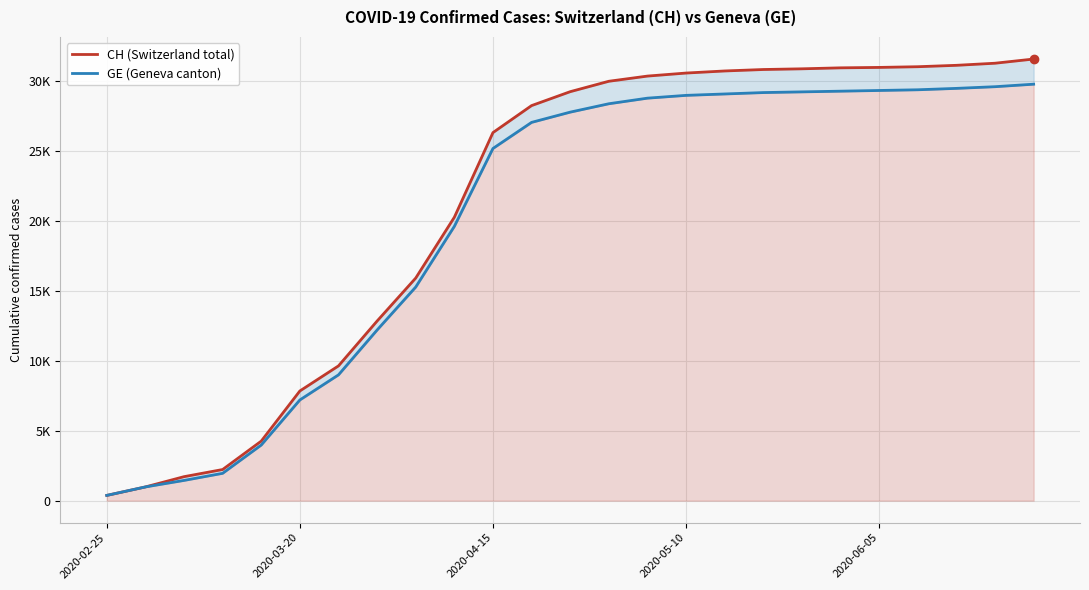

The value of GE (Geneva canton) at 23 is 48440. True or false?

False